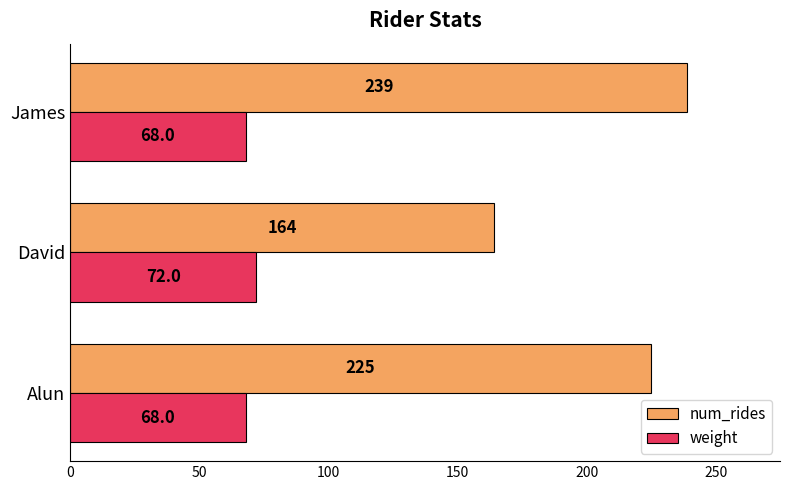

What is the difference between the highest and lowest values at Alun?

157